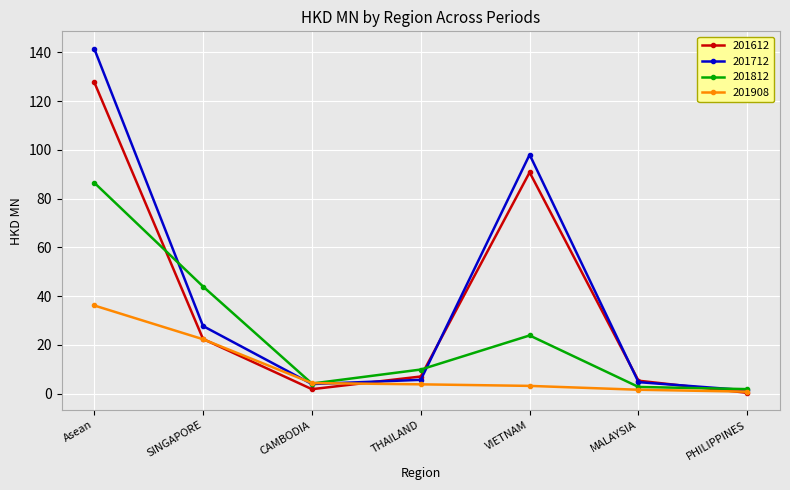

What is the total value across all series at SINGAPORE?

116.5